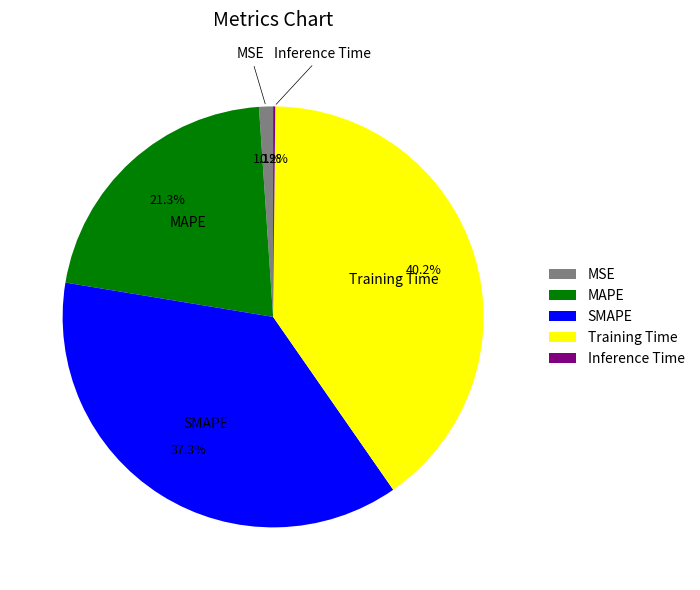

Is it true that SMAPE is 37% of the pie?

True